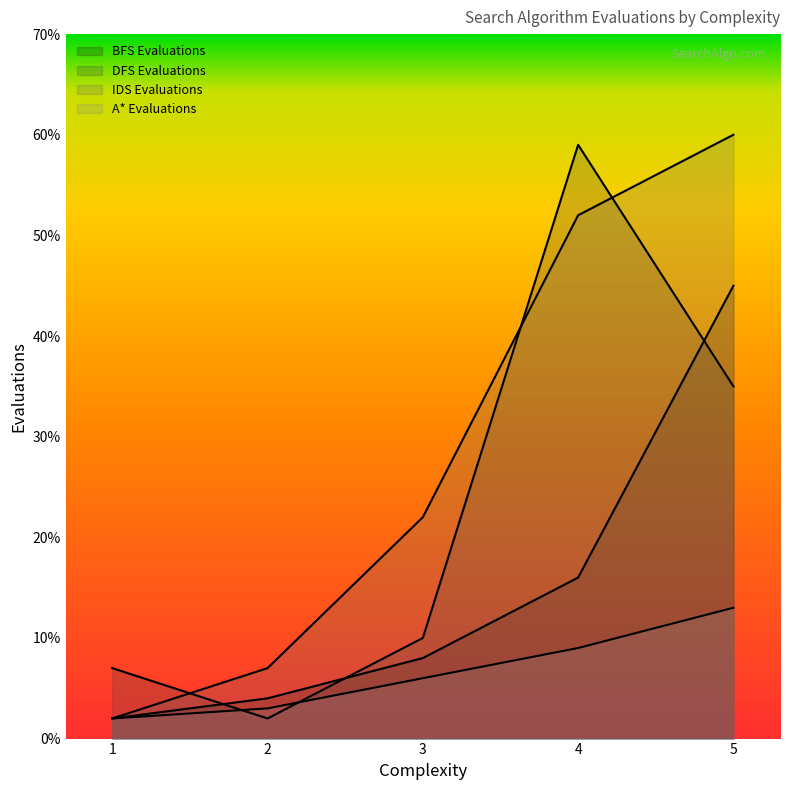

At which category does the chart reach its peak across all series?

5